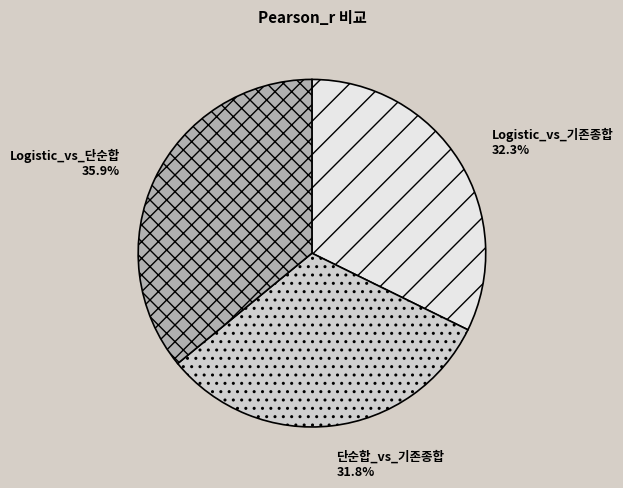

True or false: 단순합_vs_기존종합 accounts for 18% of the total.

False